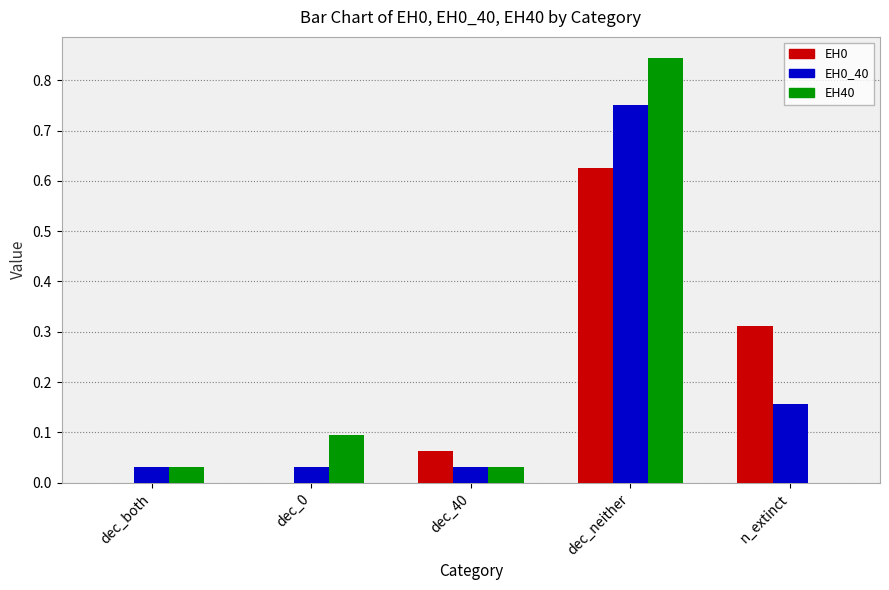

Is it true that EH40 equals 0.5 at dec_neither?

False